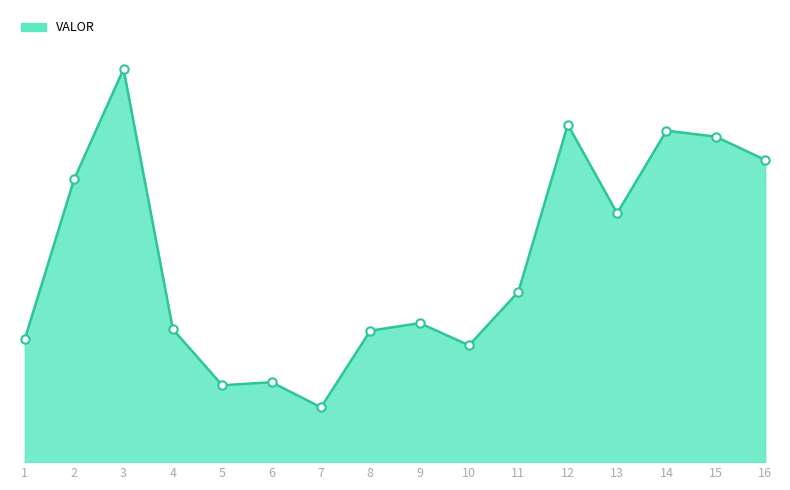

What is the ratio of the value at 12 to the value at 16?

1.1